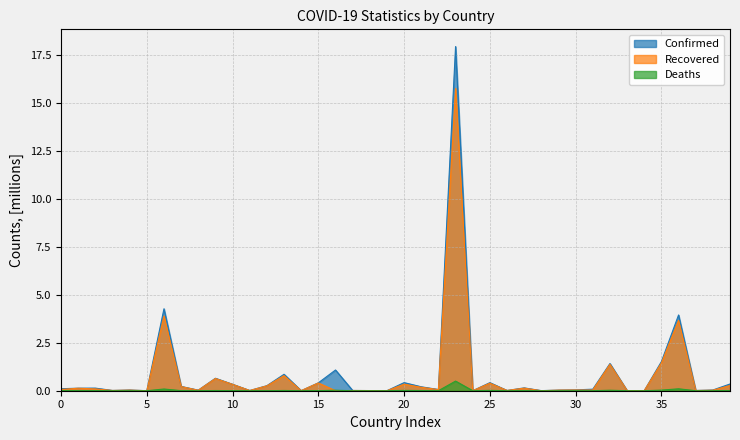

List the series in order of their peak value, lowest first.

Deaths, Recovered, Confirmed